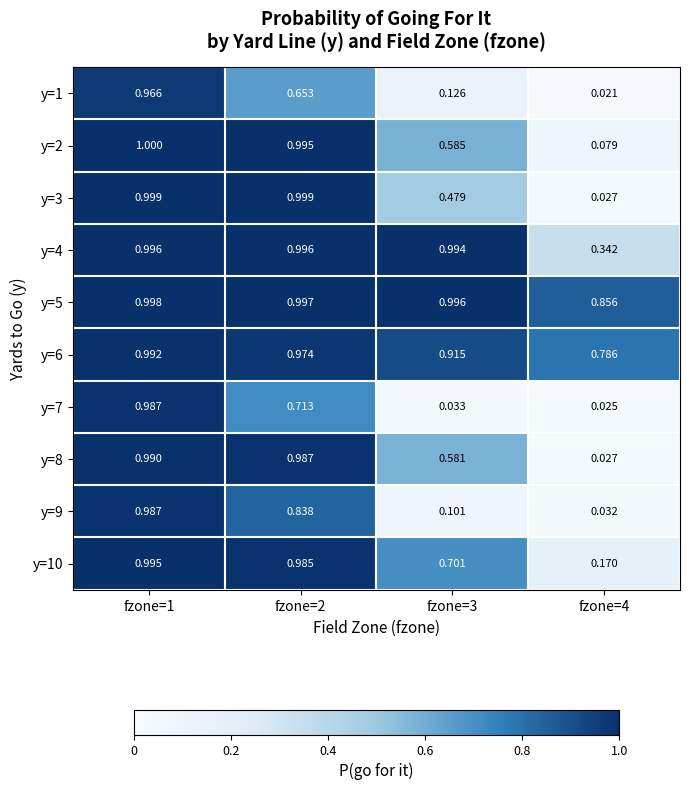

Is the value of y=4 at fzone=2 greater than the value of y=6 at fzone=3?

Yes